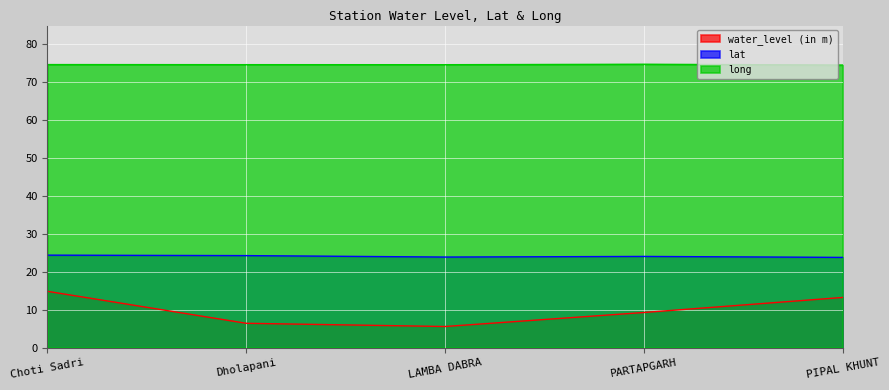

True or false: long and lat cross at least once.

False